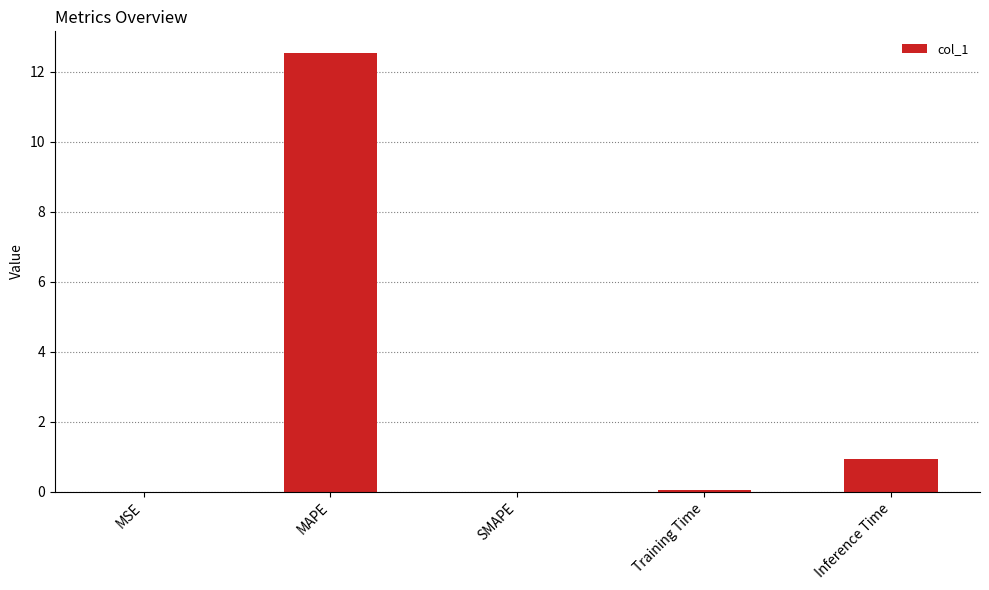

Does the chart contain stacked bars?

No